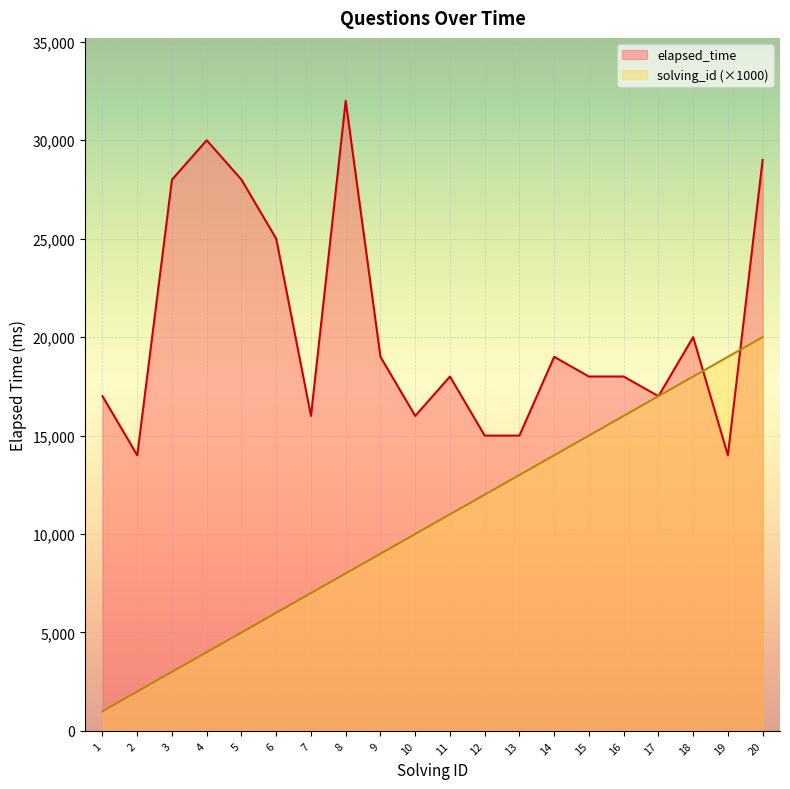

What is the total value across all series at 9?

28000